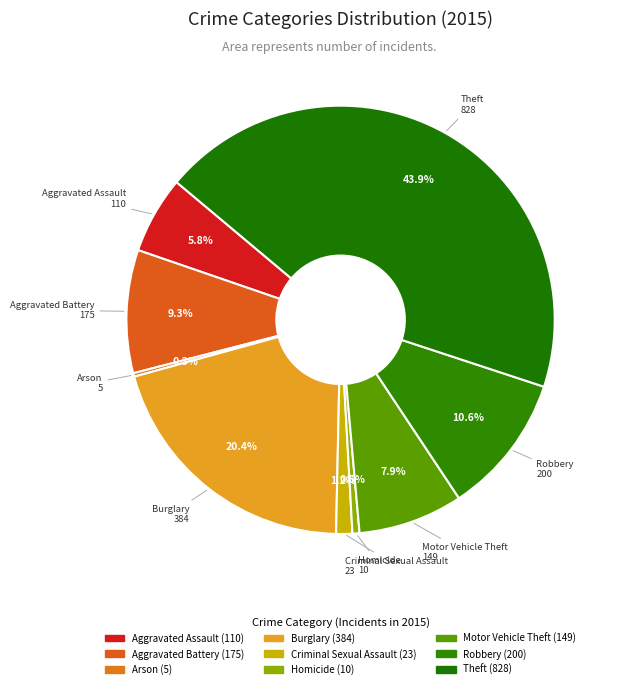

Is Aggravated Assault the majority of the pie?

No